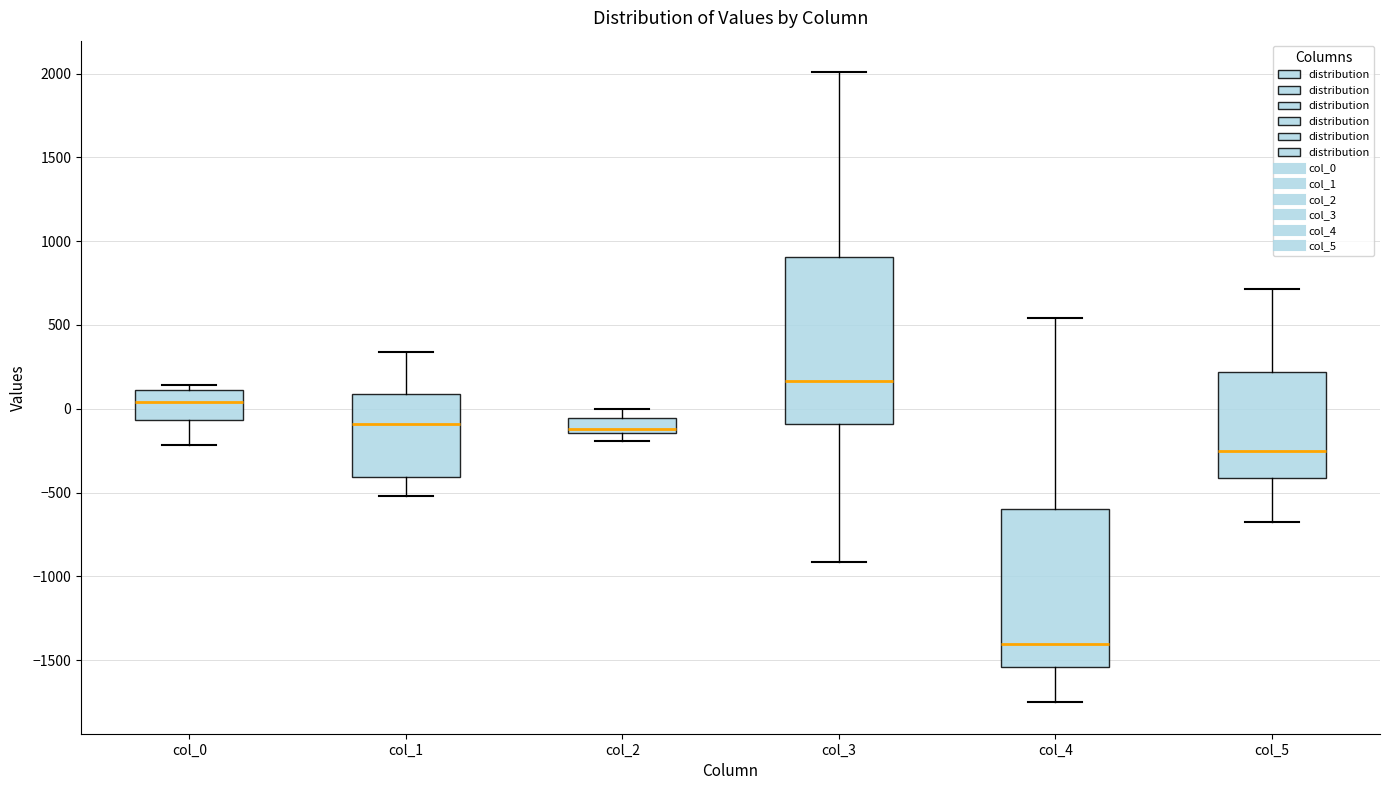

Reading left to right, read every box against the y-axis: the position of its median line, the range the box covers, and the ends of its whiskers. The values are not printed on the chart, so give them approximately, as read against the axis.

col_0: median 50, box -50 to 100, whiskers -200 to 150
col_1: median -100, box -400 to 100, whiskers -500 to 350
col_2: median -100, box -150 to -50, whiskers -200 to 0
col_3: median 150, box -100 to 900, whiskers -900 to 2000
col_4: median -1400, box -1550 to -600, whiskers -1750 to 550
col_5: median -250, box -400 to 200, whiskers -700 to 700